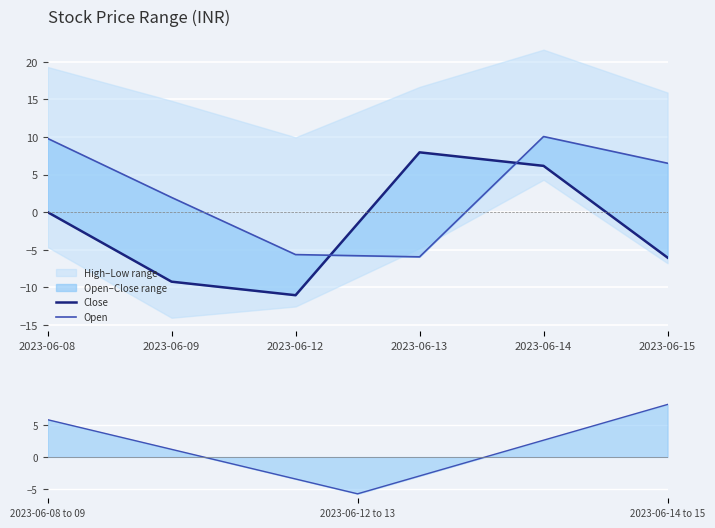

Reading left to right, list all the values displayed in this chart.

Close: 0.0	-9.2	-11.0	8.0	6.2	-6.0
Open: 9.8	2.0	-5.6	-6.0	10.0	6.5